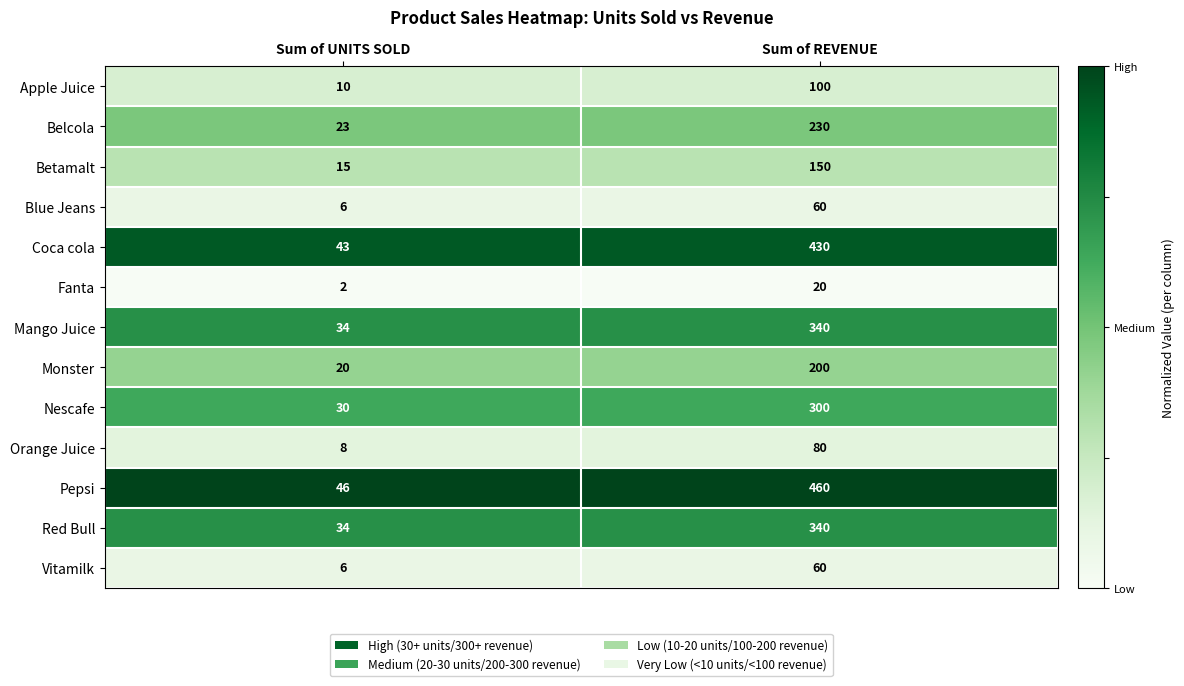

What is the total value across all series at Sum of REVENUE?

2770